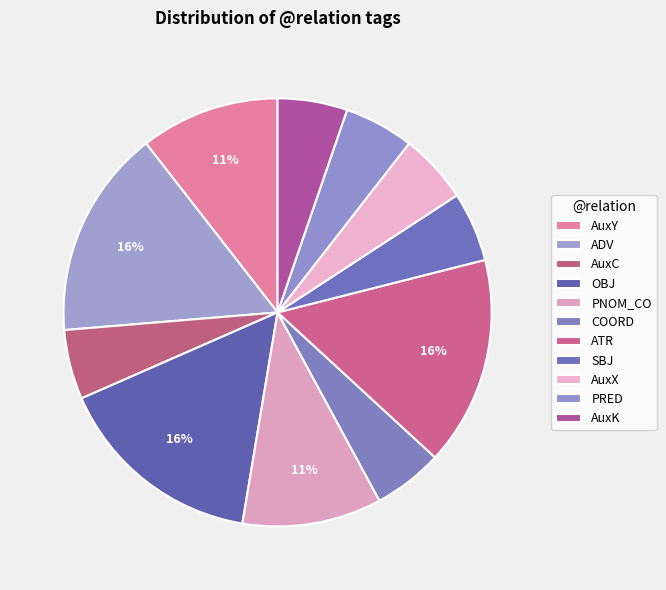

Which category has the biggest portion of the pie?

ADV